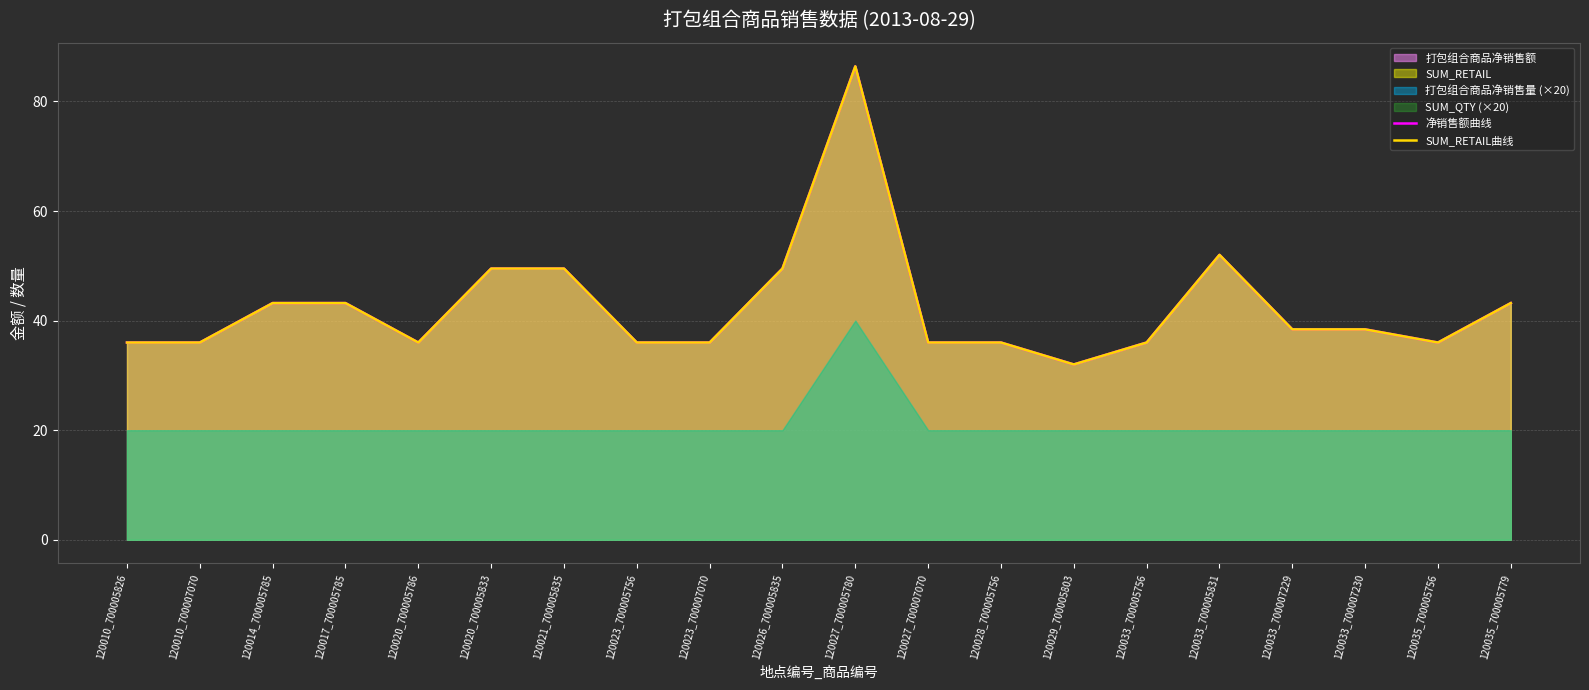

Which label corresponds to the smallest value in the chart?

120029_700005803